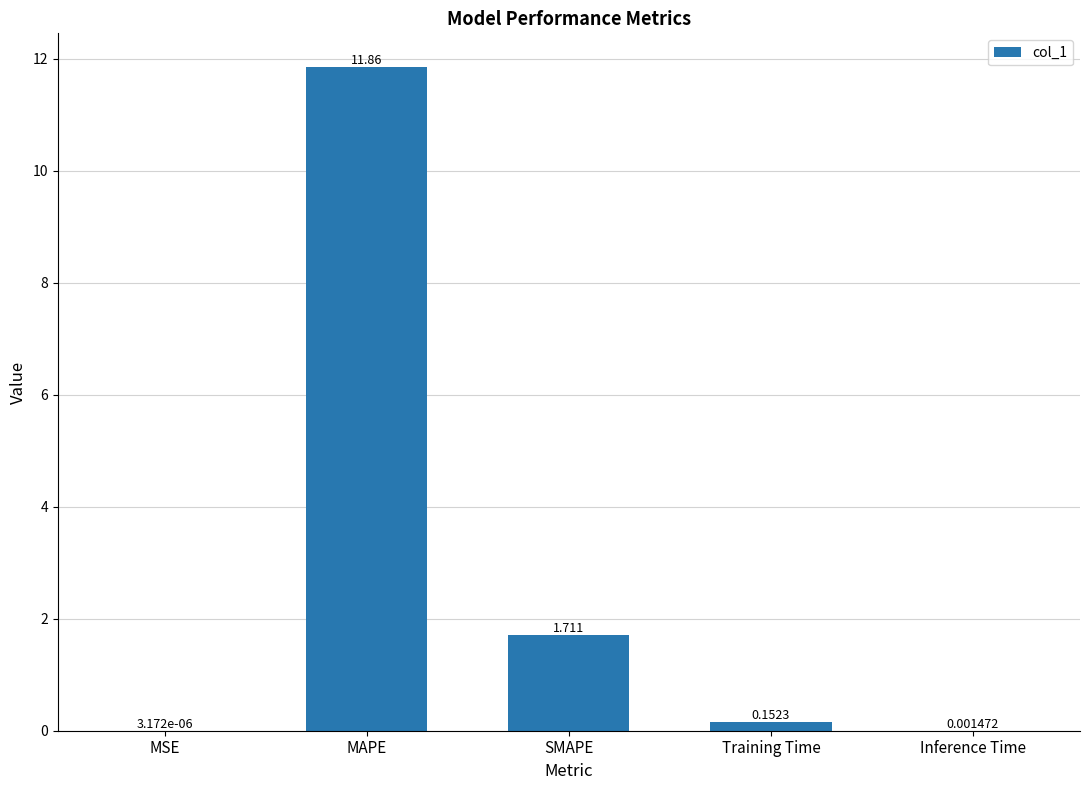

What is the average value?

2.7